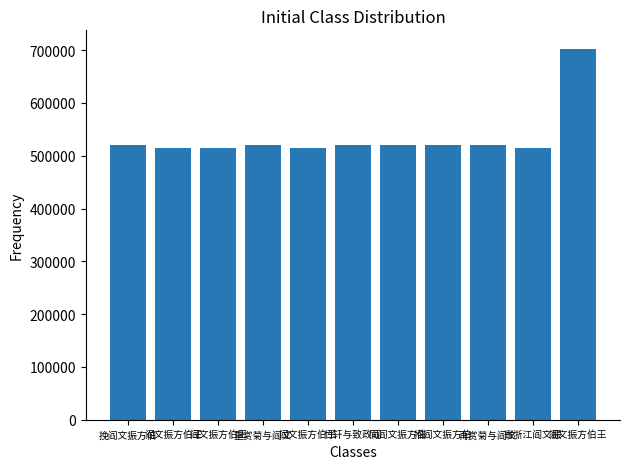

Are the bars horizontal?

No